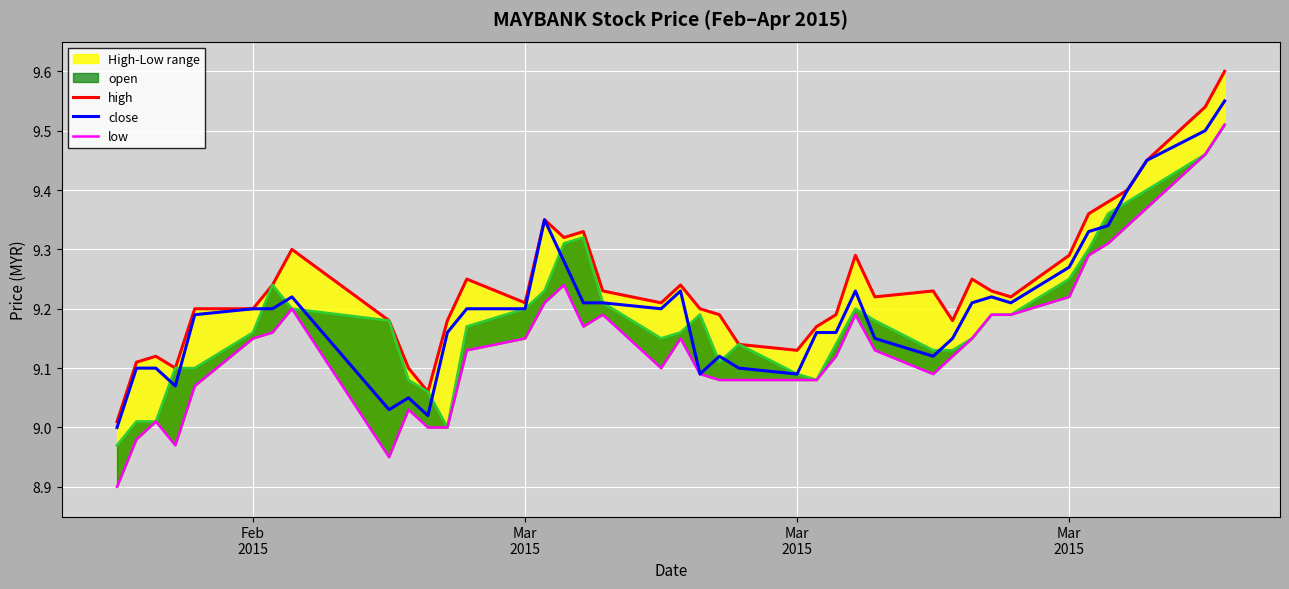

The value of close at 29 is 15.4. True or false?

False